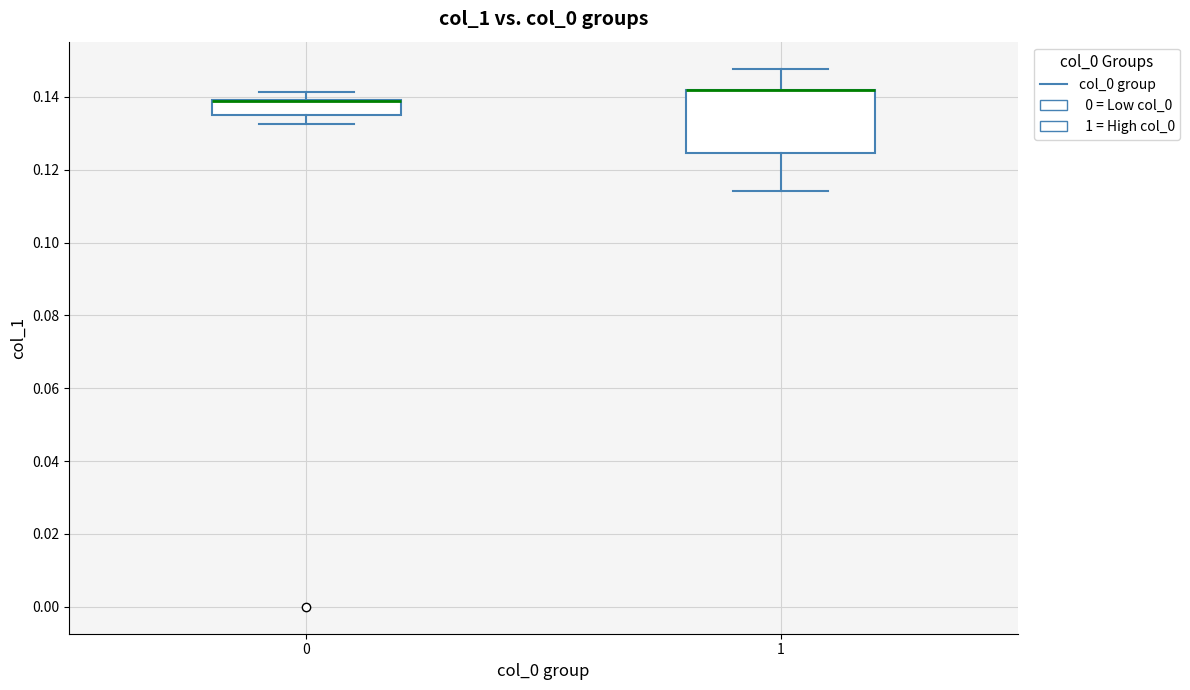

Reading left to right, transcribe this box plot: for each box, give where its median line is, the range the box spans, and where its two whiskers end, as read against the y-axis. The values are not printed on the chart, so give them approximately, as read against the axis.

0: median 0.138 (drawn on the box's upper edge), box 0.136 to 0.140, whiskers 0.132 to 0.142
1: median 0.142 (drawn on the box's upper edge), box 0.124 to 0.142, whiskers 0.114 to 0.148